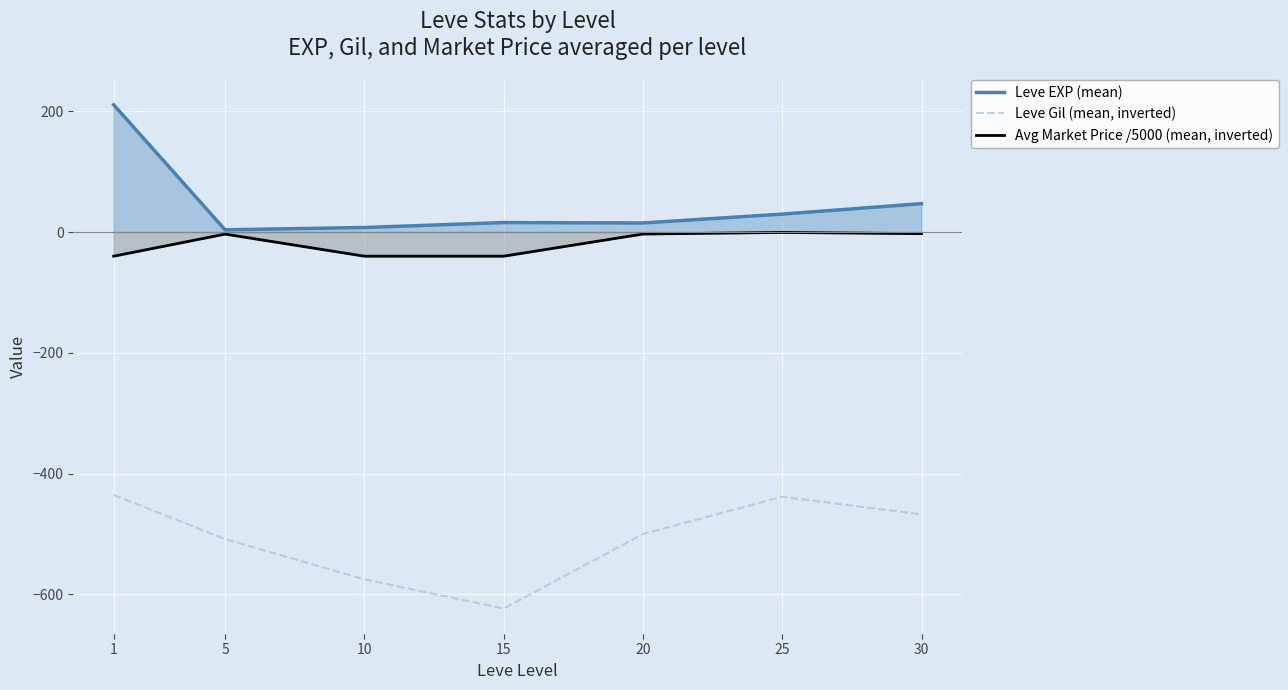

Where is the first local maximum for Leve EXP (mean)?

15